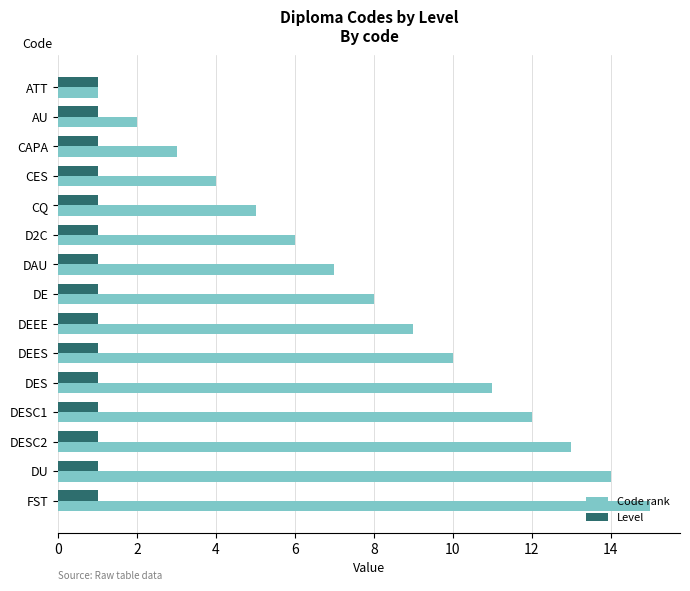

Is it true that Level equals 0 at CAPA?

False